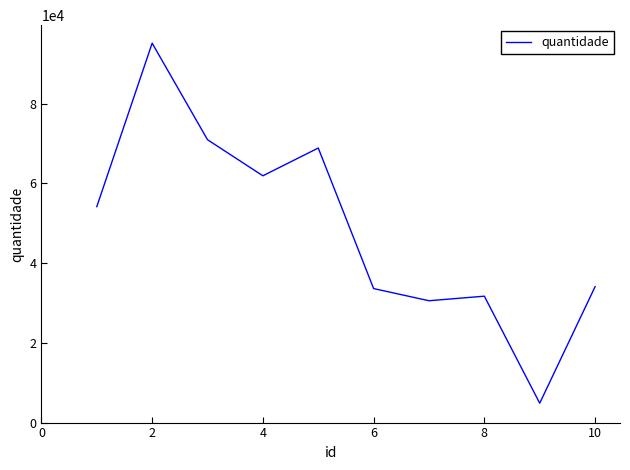

What is the maximum value shown in the chart?

95166